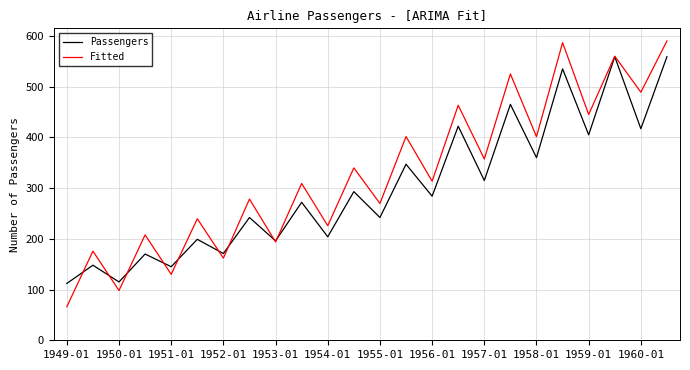

In Passengers, how many points are higher than both neighbors (excluding endpoints)?

11